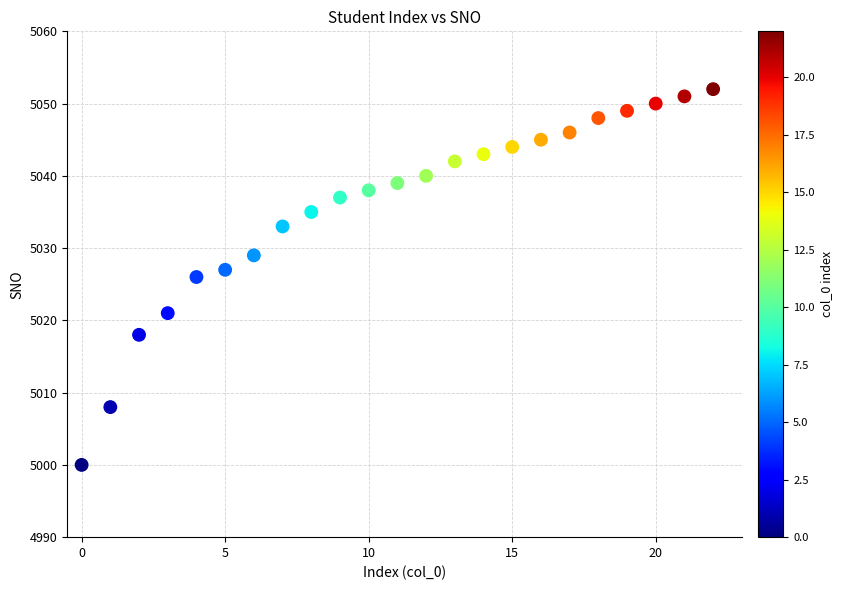

What is the range of Y values (max minus min)?

52